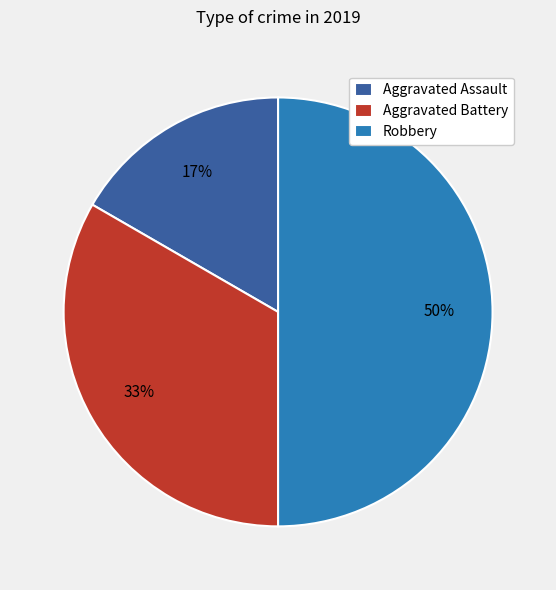

Is Aggravated Assault the majority of the pie?

No